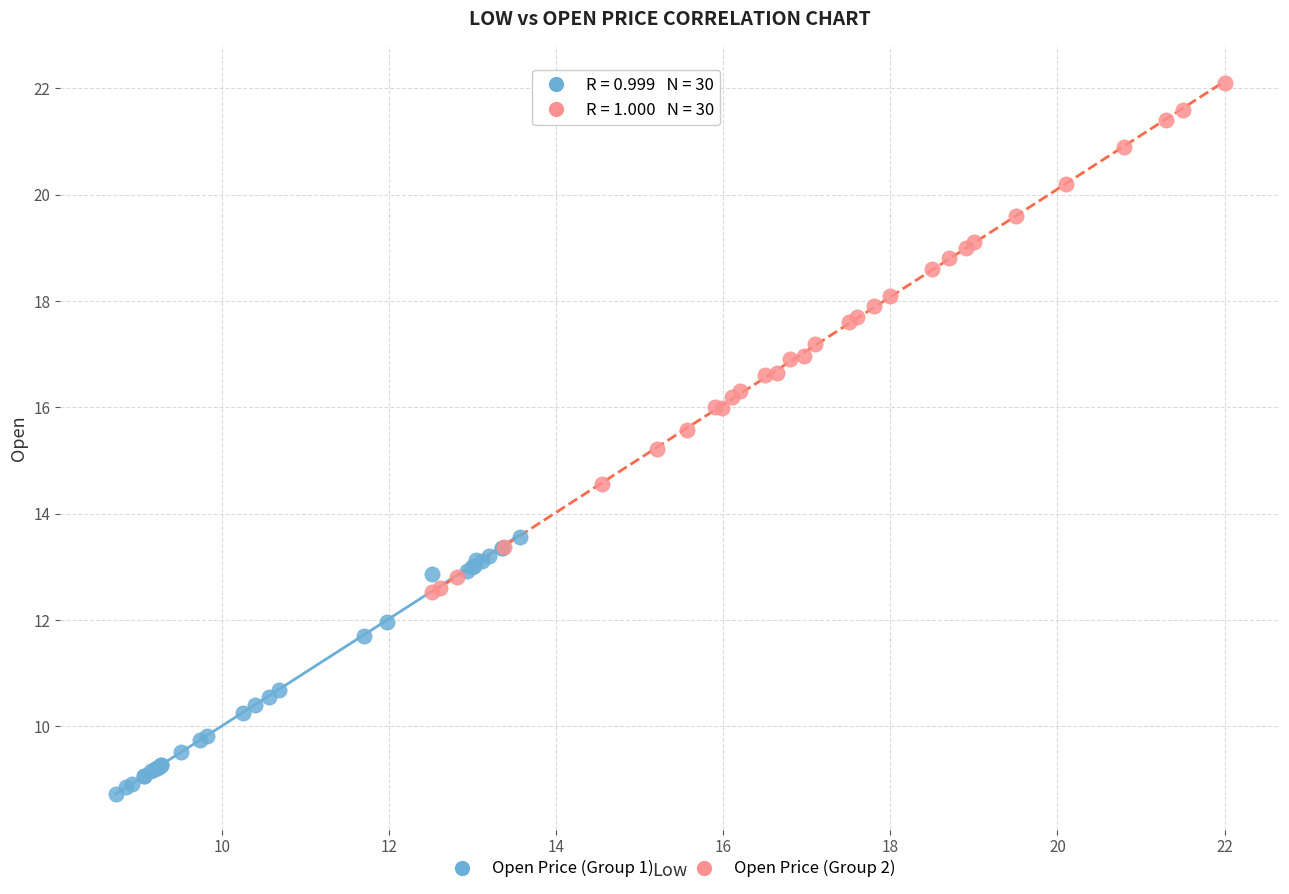

Which series reaches the minimum Y coordinate?

Open Price (Group 1)